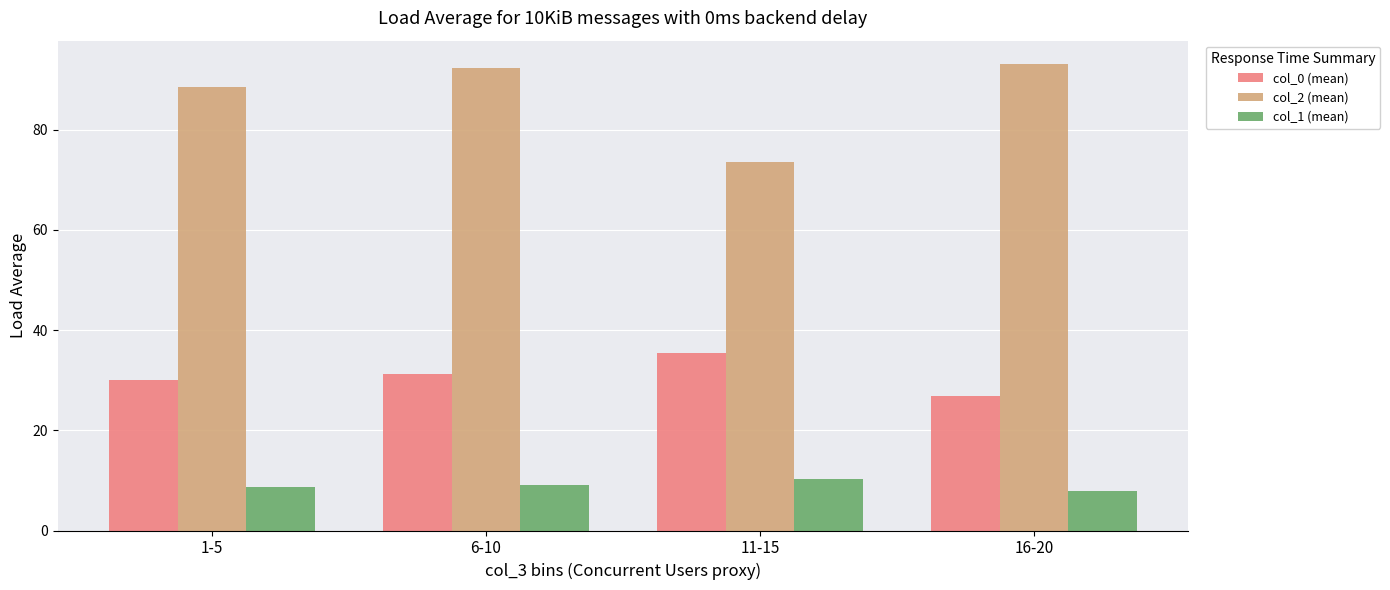

How many groups of bars are there?

4